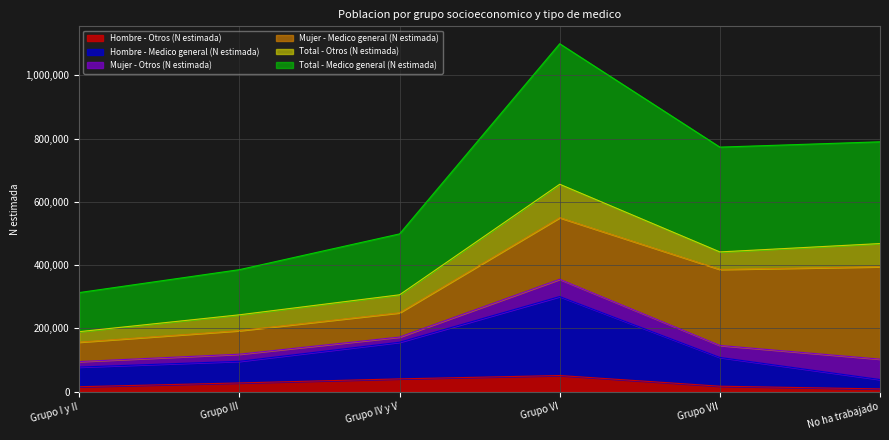

What is the highest value of the Hombre - Otros (N estimada) series?

51097